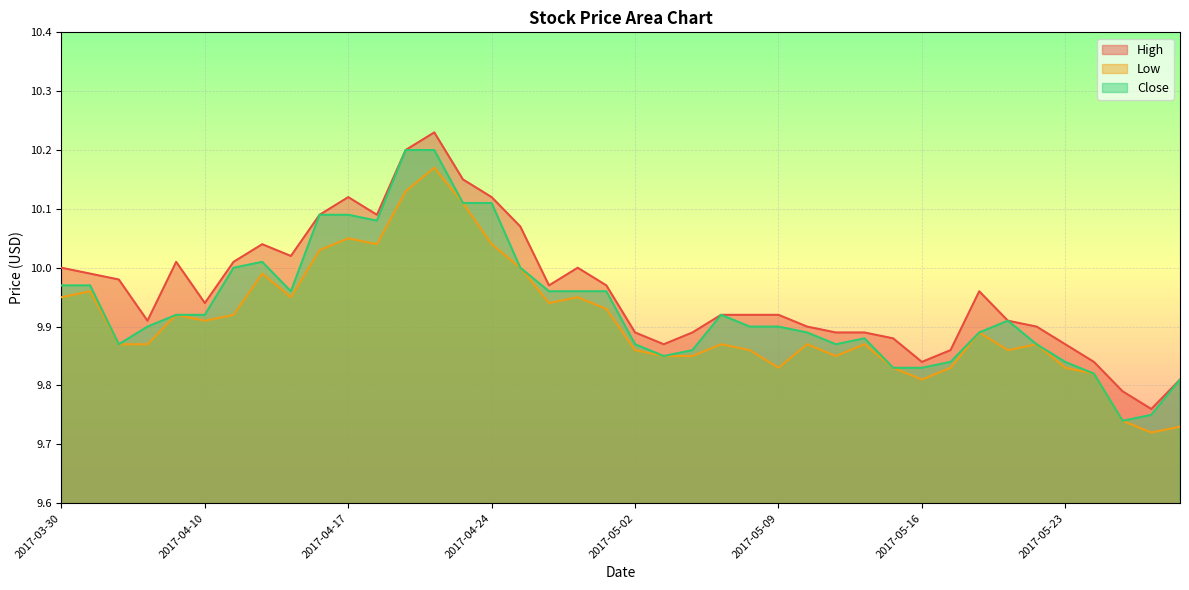

Which series has the widest spread of values?

High